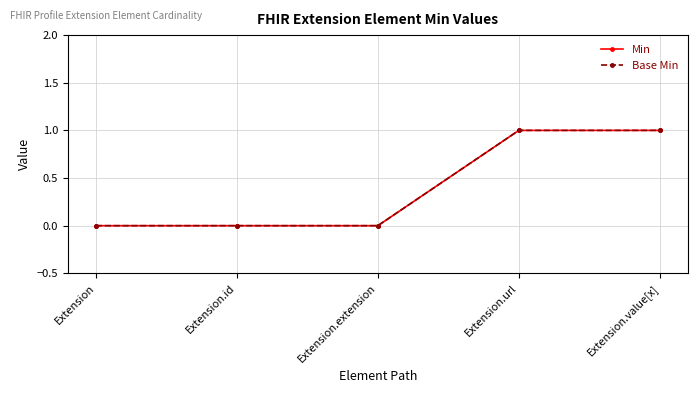

Which has a higher value, Extension.extension or Extension.id?

Extension.extension